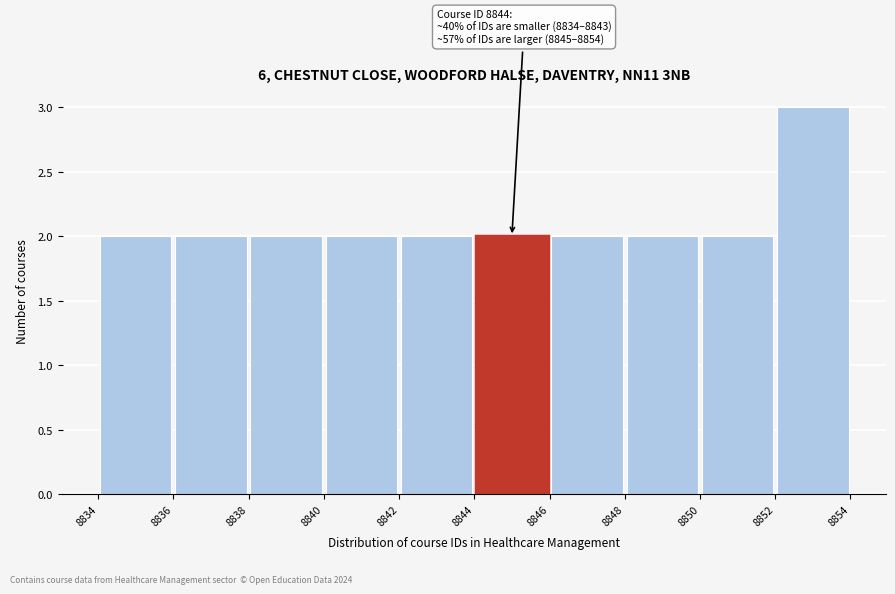

Which range on the x-axis has the tallest bar?

8852 to 8854